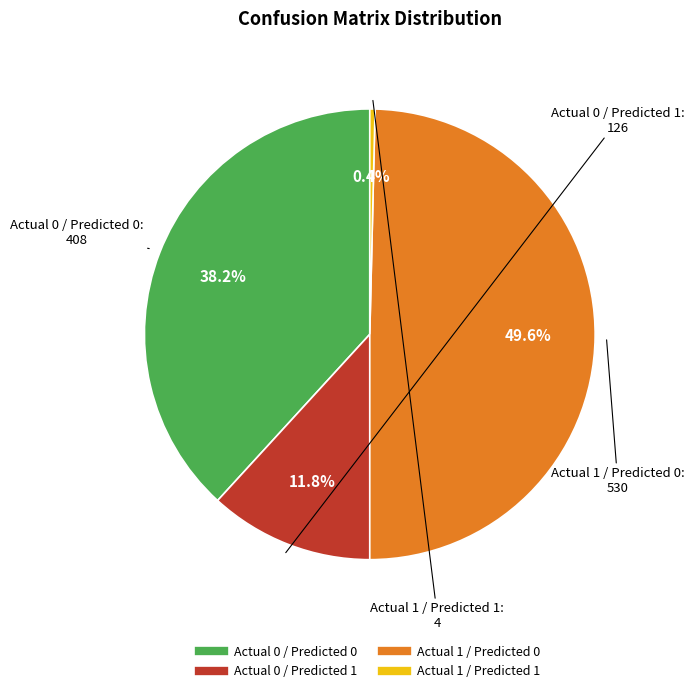

Rank the categories by value from lowest to highest.

Actual 1 / Predicted 1, Actual 0 / Predicted 1, Actual 0 / Predicted 0, Actual 1 / Predicted 0